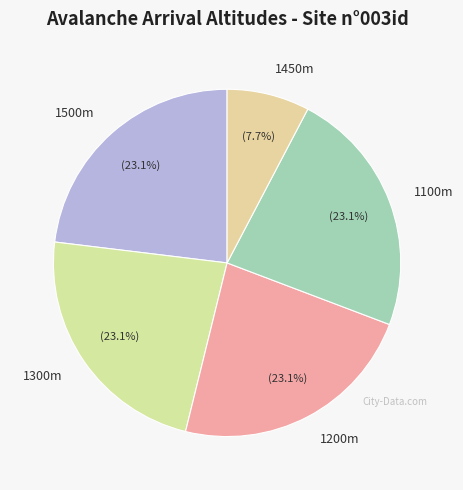

How many segments does this pie chart have?

5